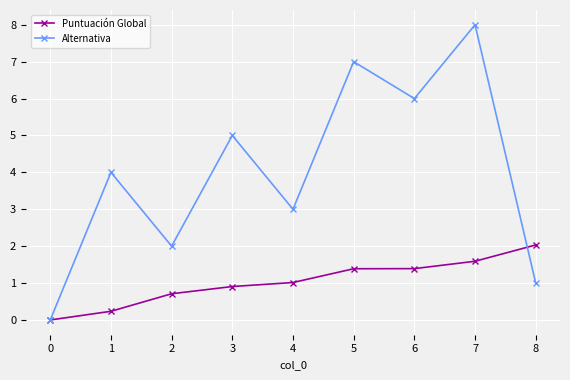

List the series in order of their peak value, highest first.

Alternativa, Puntuación Global